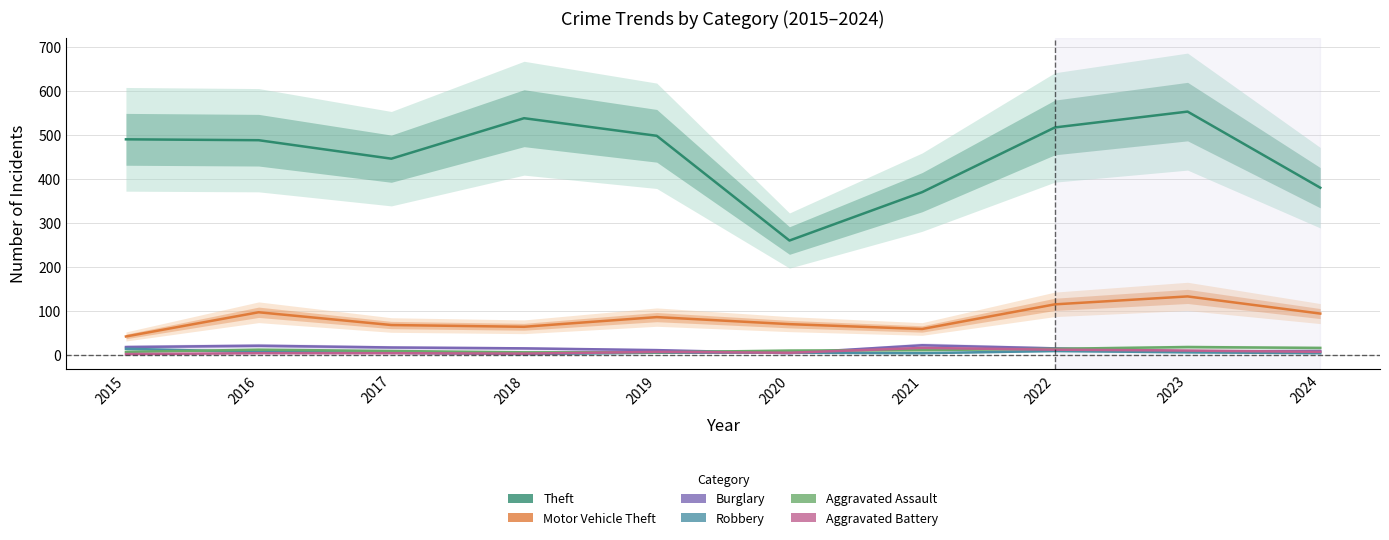

Reading left to right, extract all data points from this chart.

Theft: 491	489	447	539	499	261	371	518	554	381
Motor Vehicle Theft: 43	98	69	65	87	71	60	116	134	95
Burglary: 19	22	18	16	12	5	23	16	9	10
Robbery: 15	8	6	3	6	6	5	10	7	5
Aggravated Assault: 8	13	10	7	7	11	12	15	19	17
Aggravated Battery: 3	5	5	4	8	6	17	13	11	8